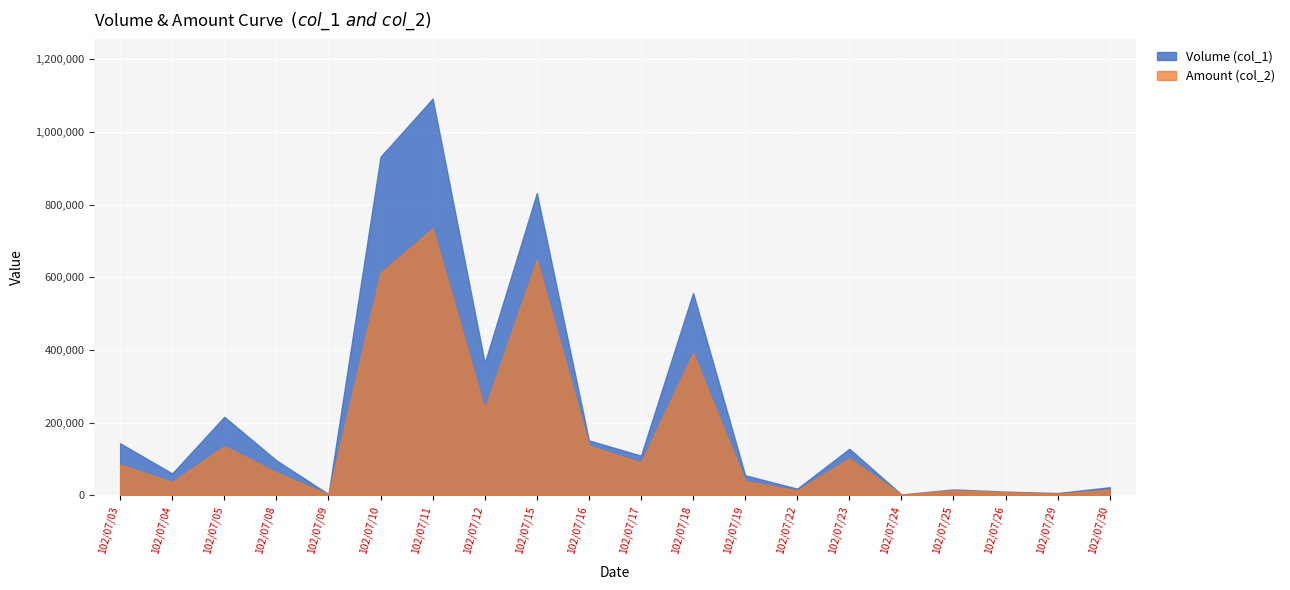

Is the value of Volume (col_1) at 102/07/12 greater than the value of Amount (col_2) at 102/07/11?

No